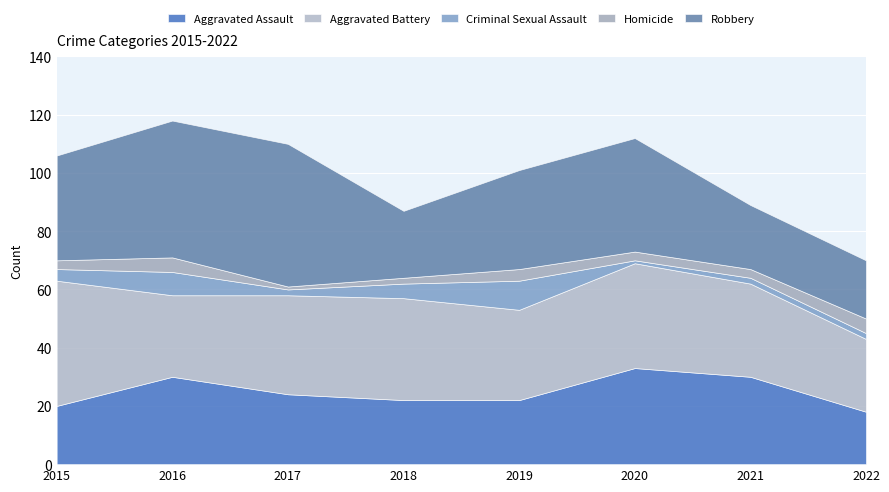

Which series has the widest spread of values?

Robbery